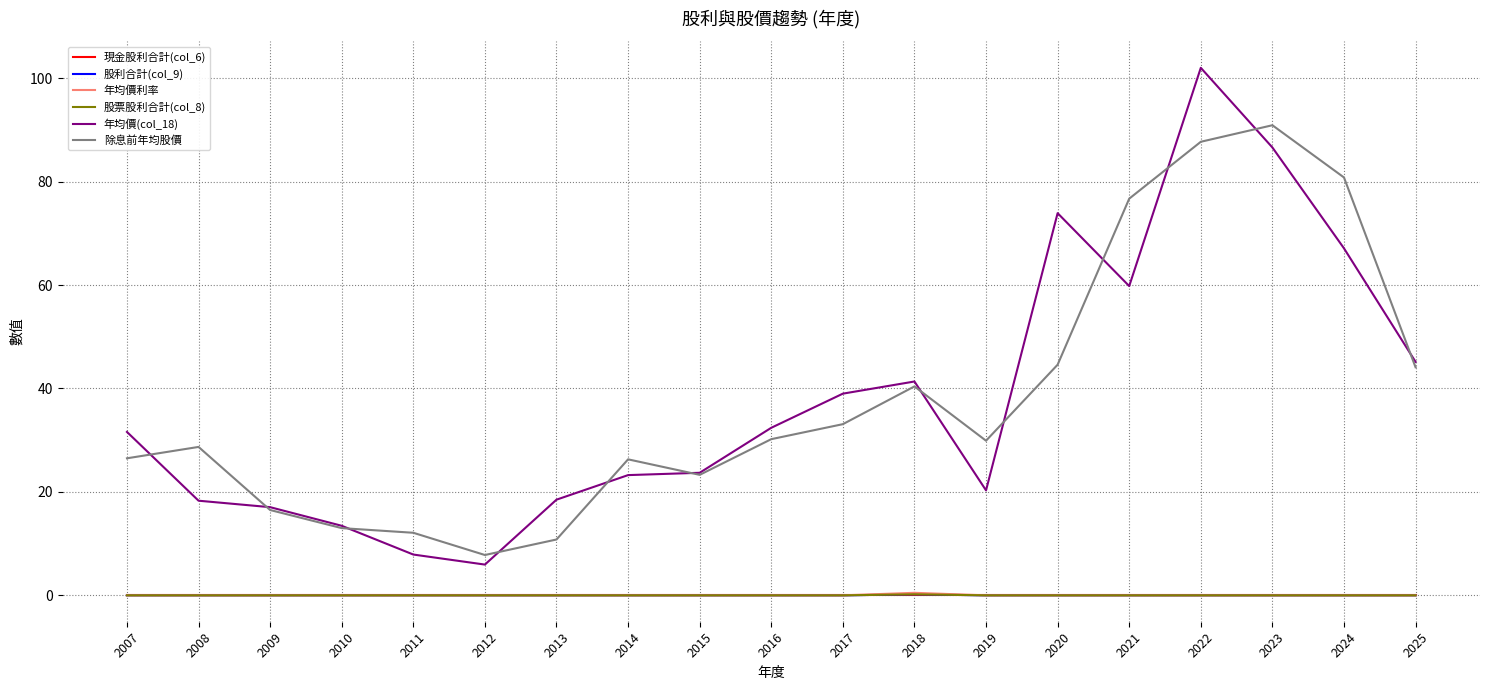

True or false: 股利合計(col_9) has a value of 0.0 at 2021.

True